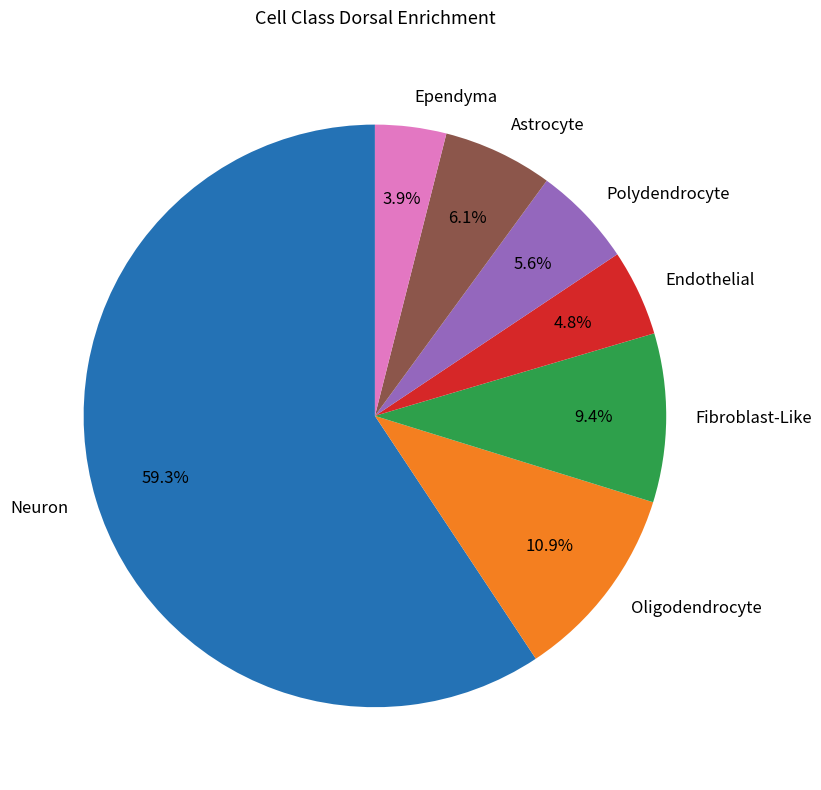

Which slice represents more than half of the pie?

Neuron